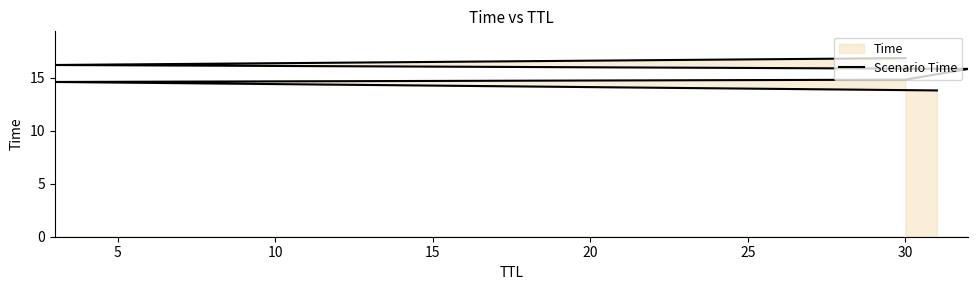

True or false: there are more than 0 points higher than both neighbors.

False